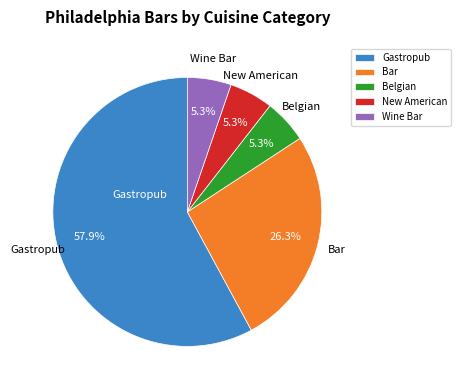

Does any single category account for the majority?

Yes